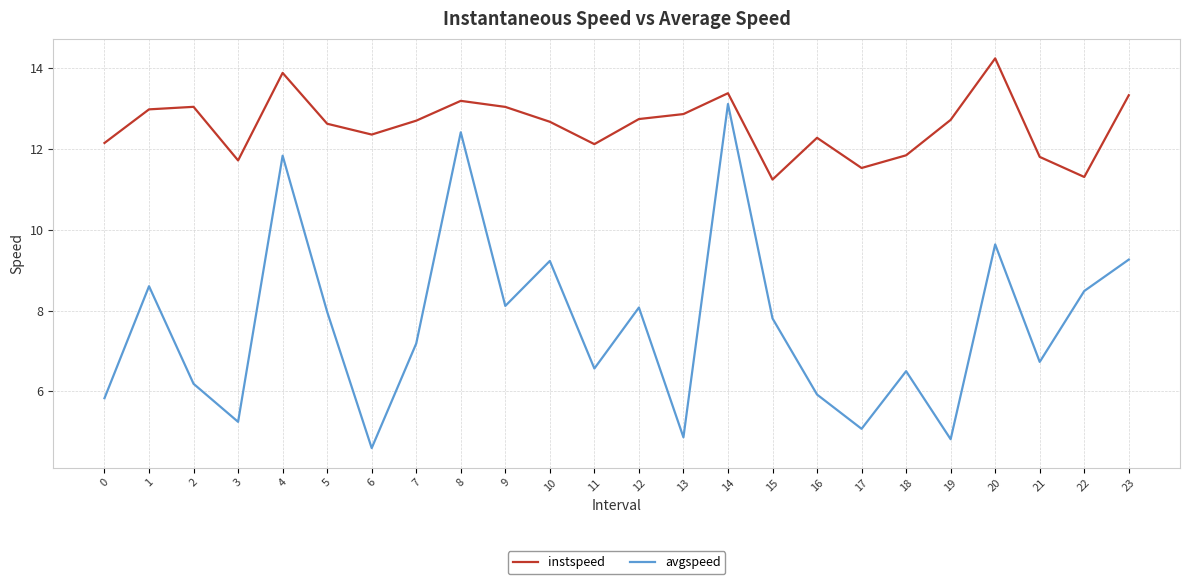

True or false: instspeed has more than 1 interior local peaks.

True